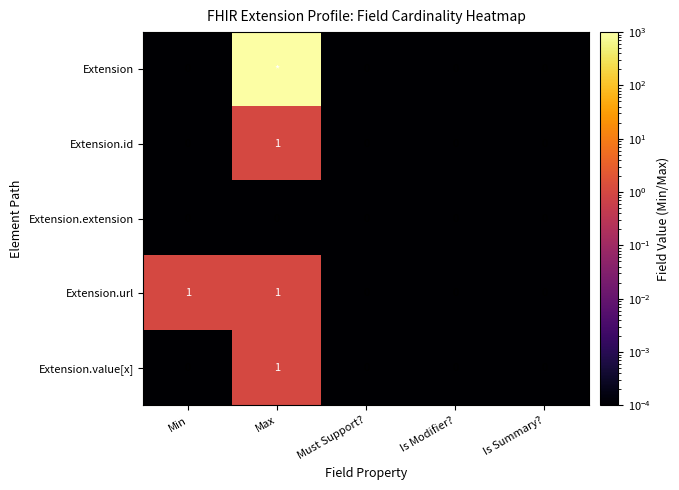

Is the value of Extension.extension at Max greater than the value of Extension.id at Max?

No